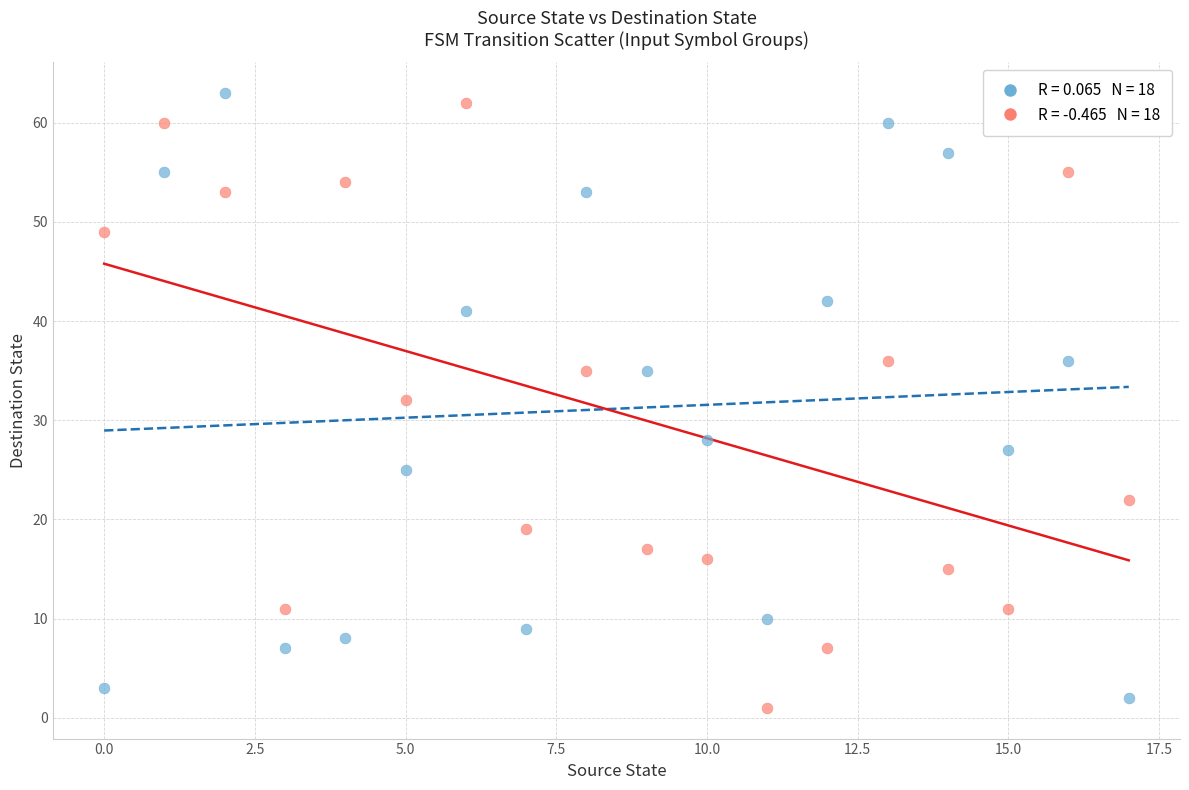

Across all data points, what is the range of Y values (max minus min)?

62